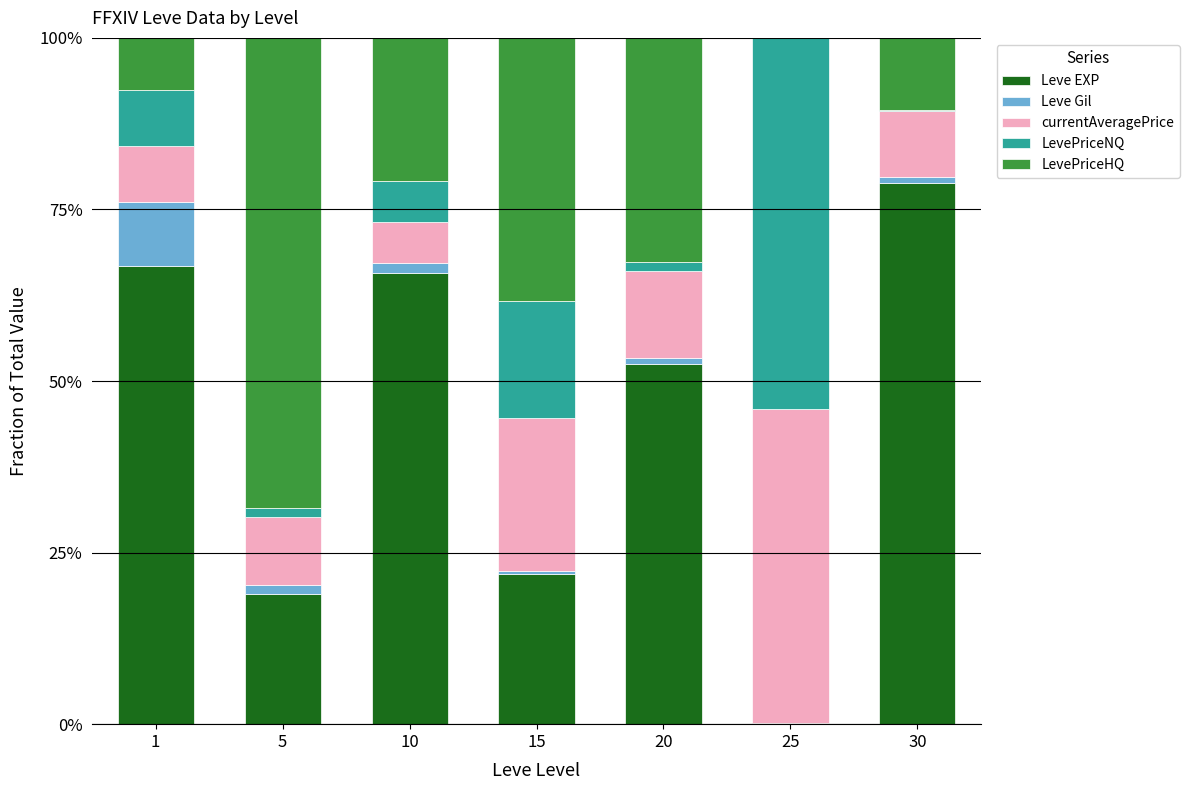

At which label does Leve EXP reach its peak?

30